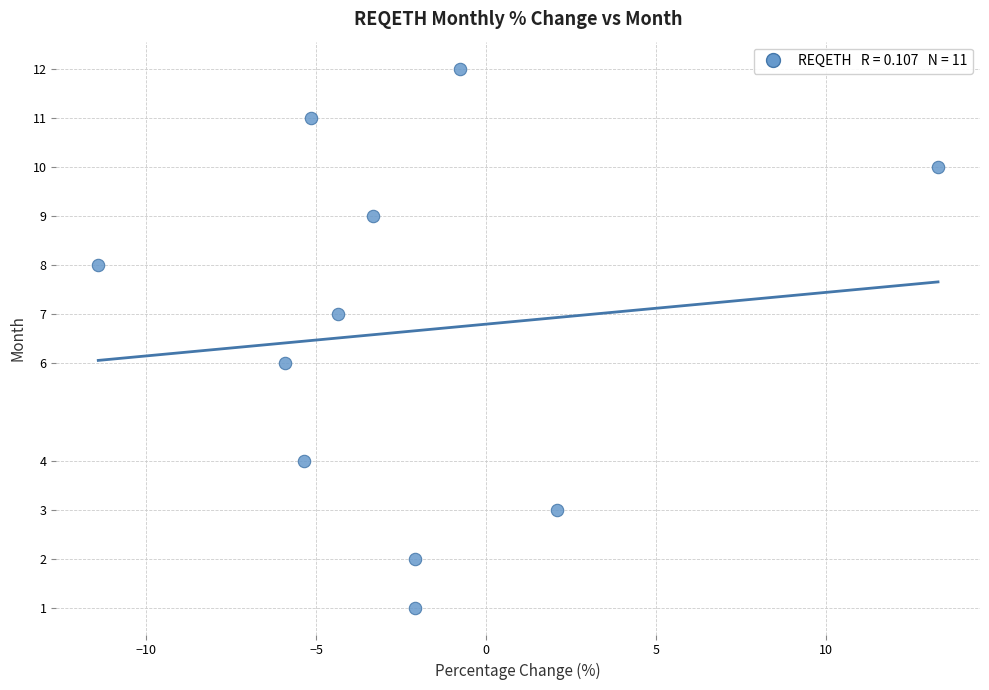

What is the average Y value?

7